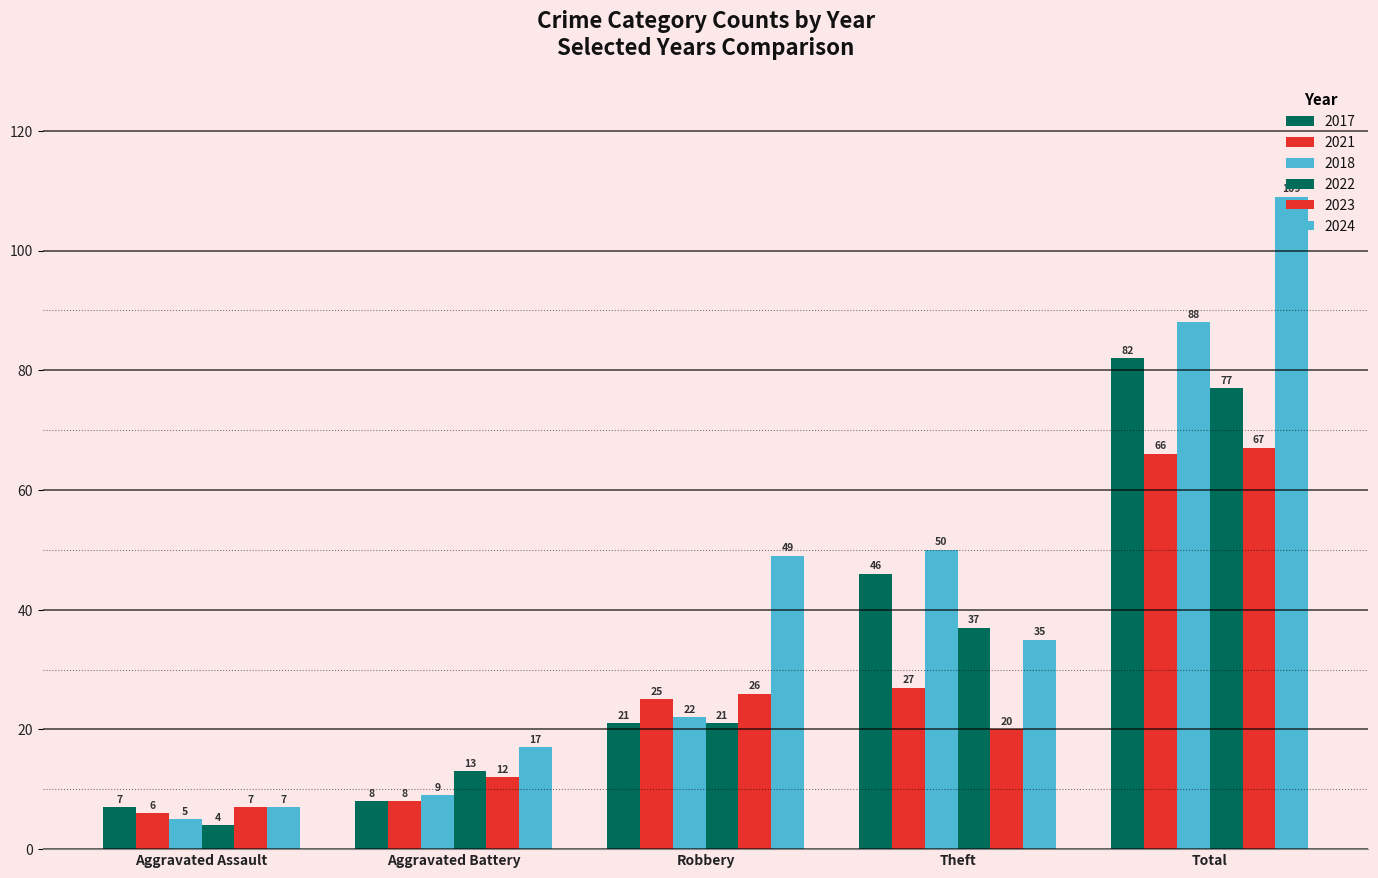

How many groups of bars are there?

5